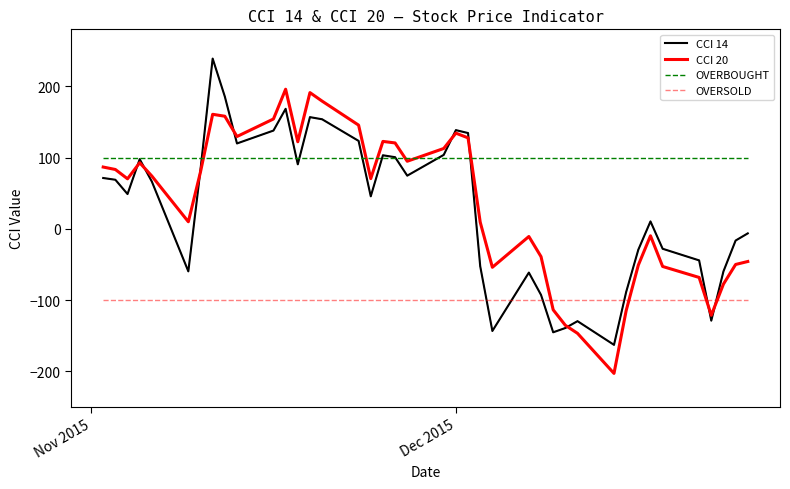

True or false: CCI 14 and OVERSOLD cross at least once.

True